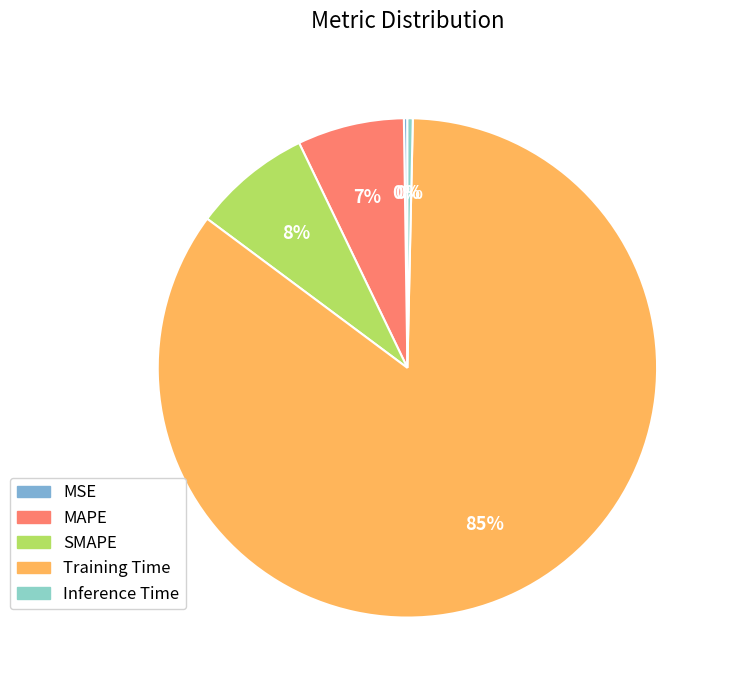

To the nearest percent, what is the average slice percentage?

20%